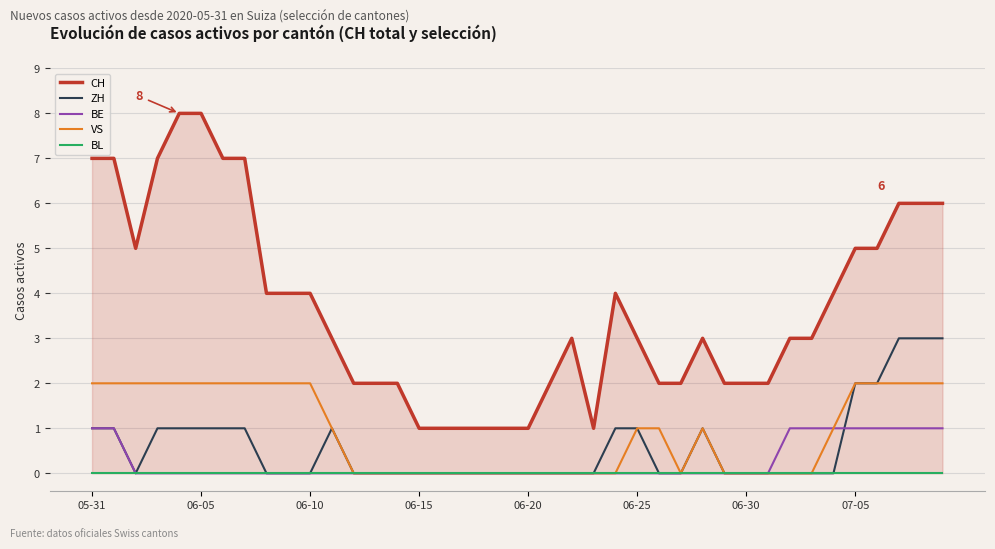

Is it true that ZH equals 0 at 16?

True